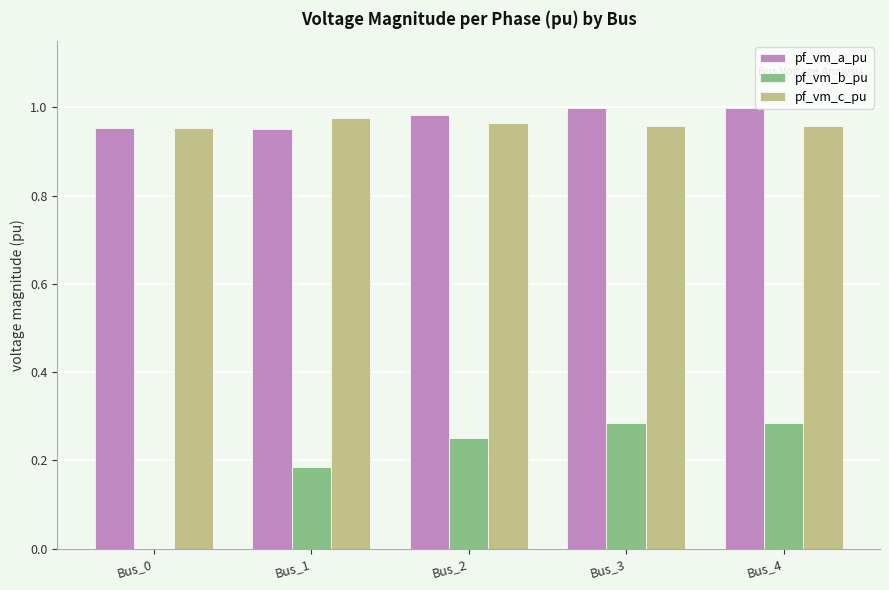

Is the value of pf_vm_a_pu at Bus_1 greater than the value of pf_vm_b_pu at Bus_3?

Yes